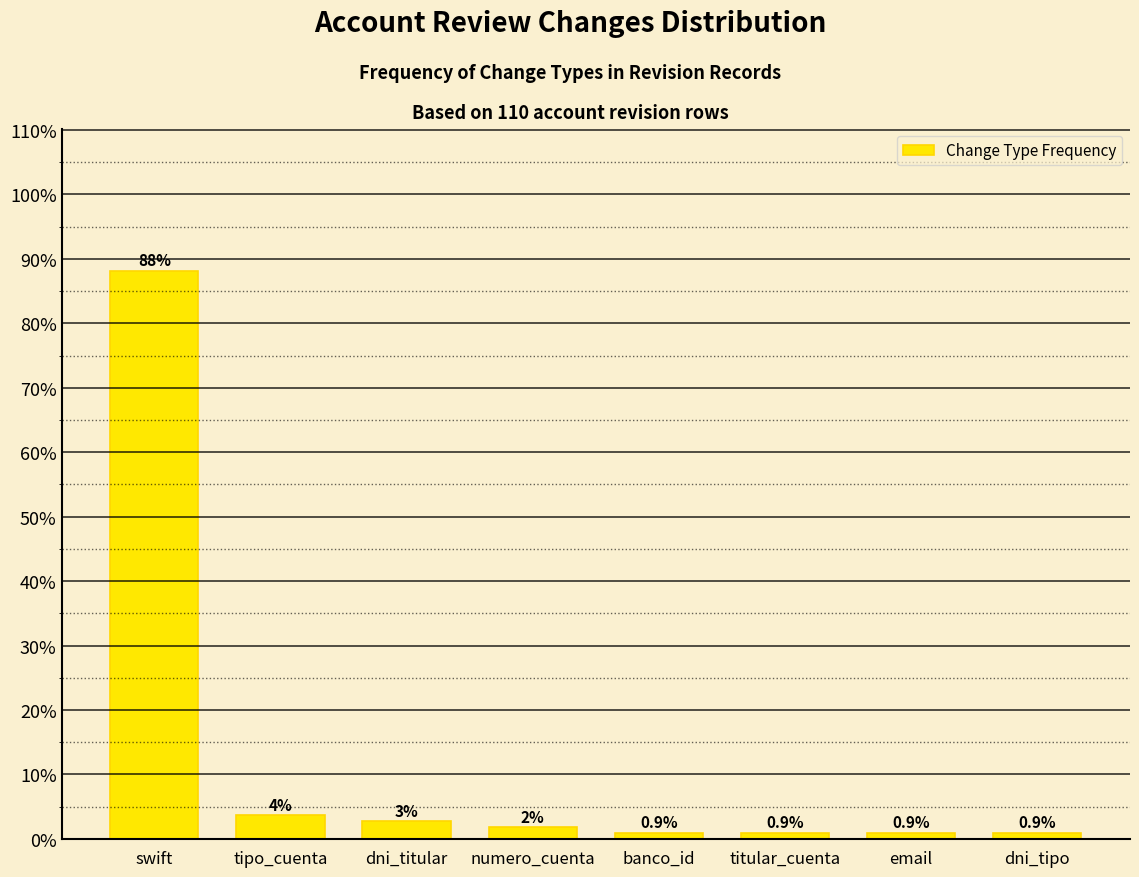

What is the ratio of the value at dni_titular to the value at numero_cuenta?

1.5